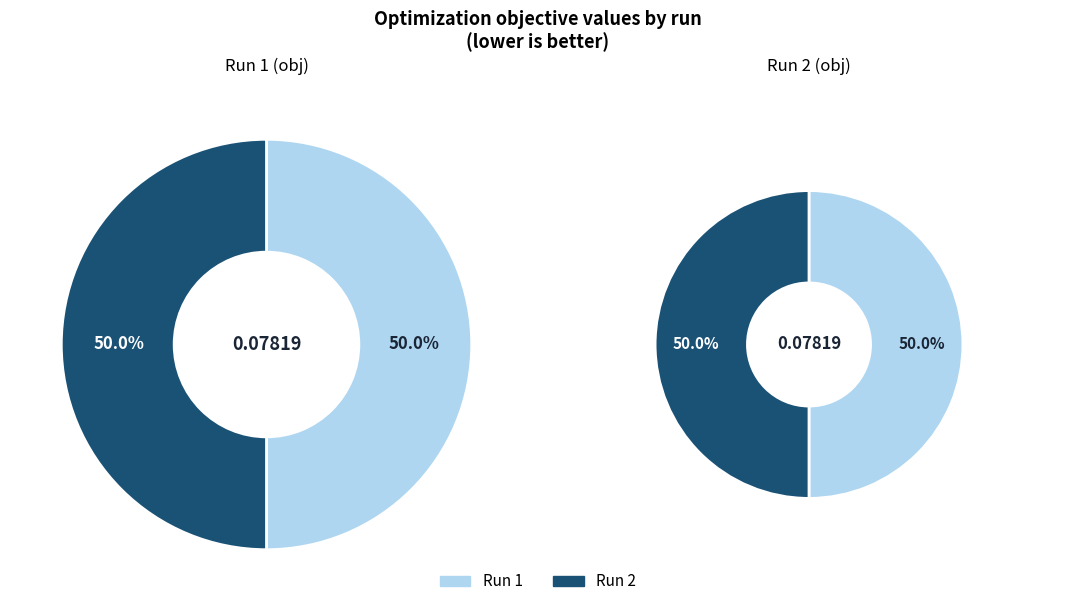

To the nearest percent, what is the average slice percentage?

50%